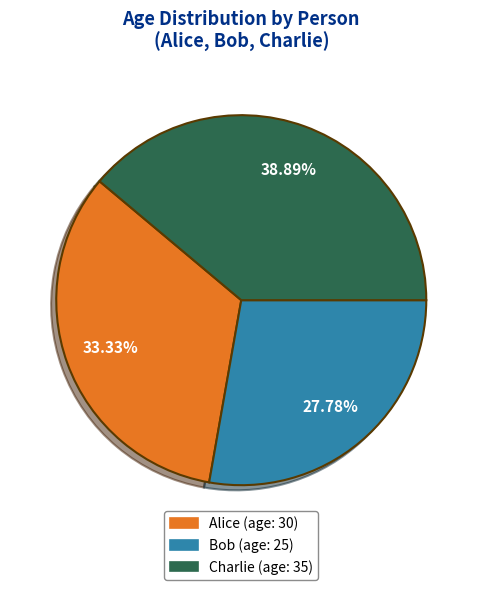

What is the ratio of the value at Bob to the value at Charlie?

0.7